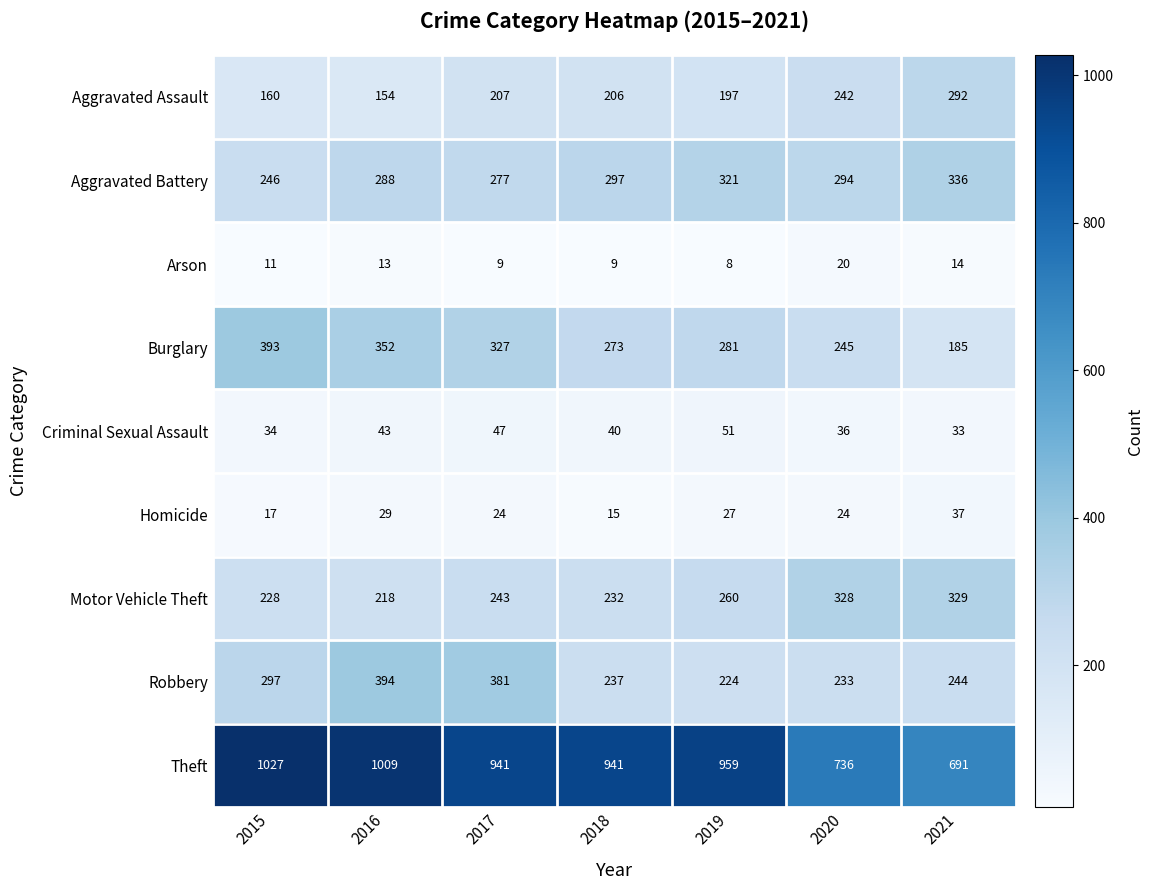

What is the approximate value of Homicide at 2020?

24